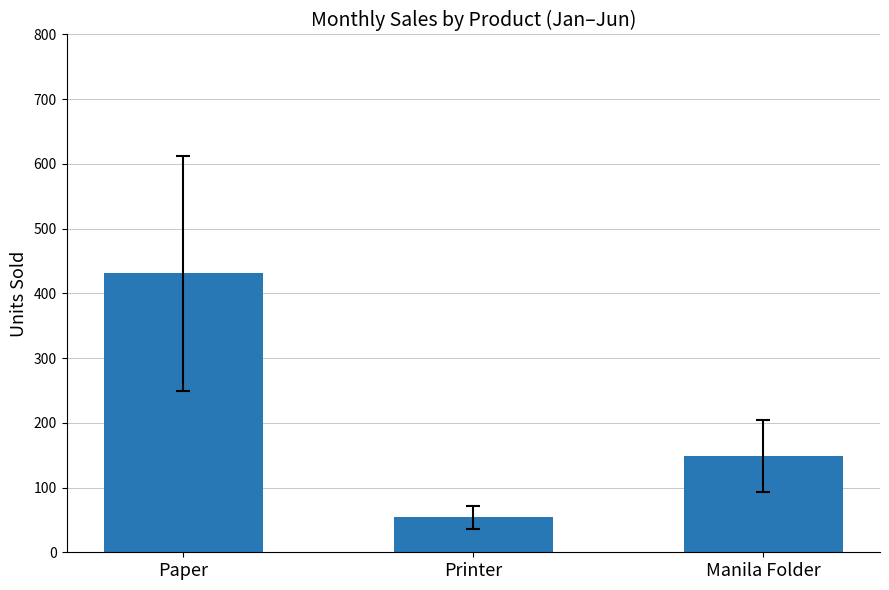

Rank the categories by value from lowest to highest.

Printer, Manila Folder, Paper